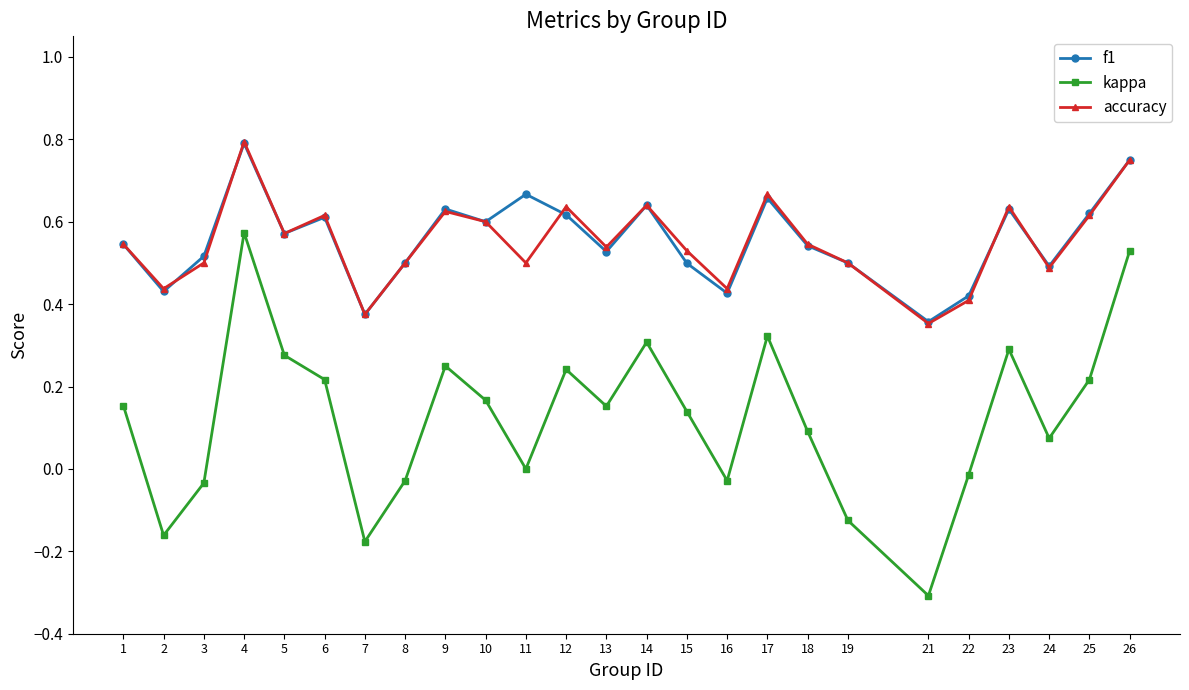

What are all the series names shown in the legend?

f1, kappa, accuracy